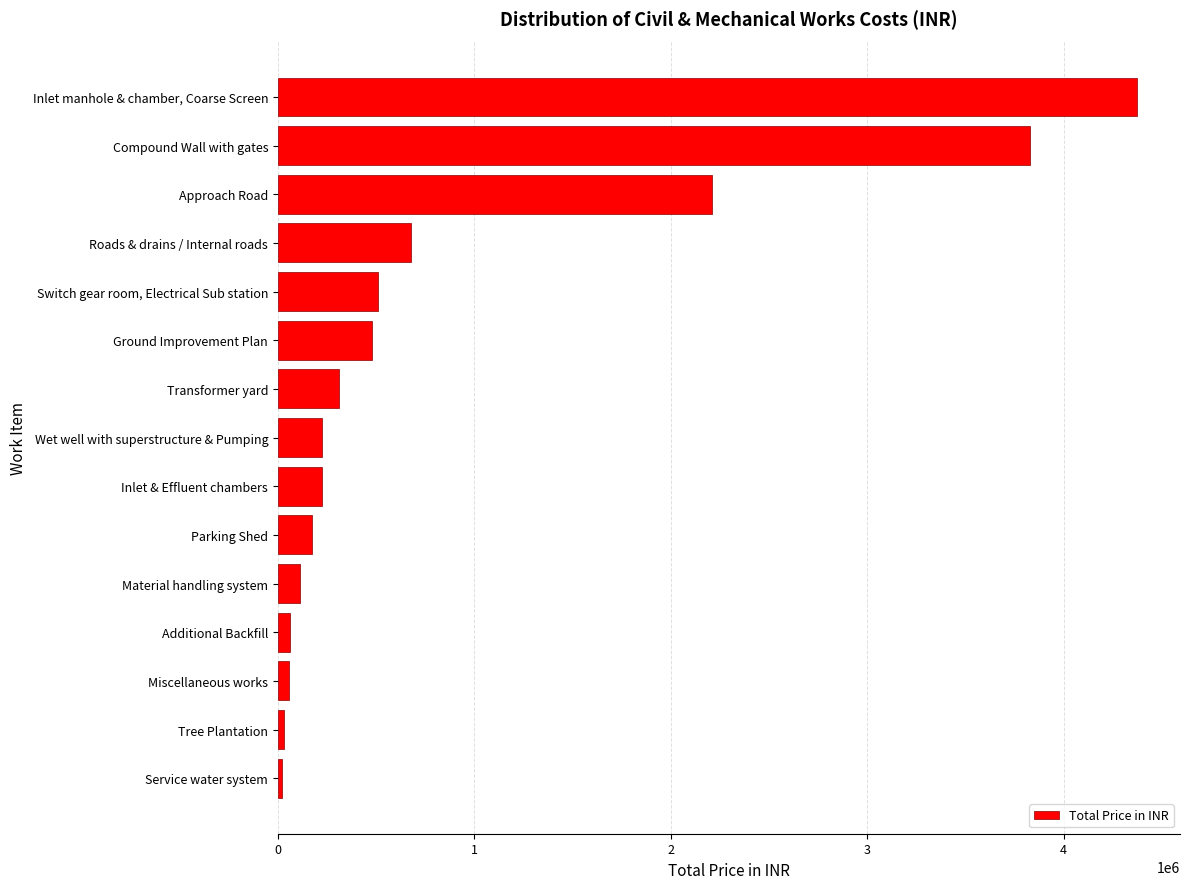

What is the sum of all values?

13294008